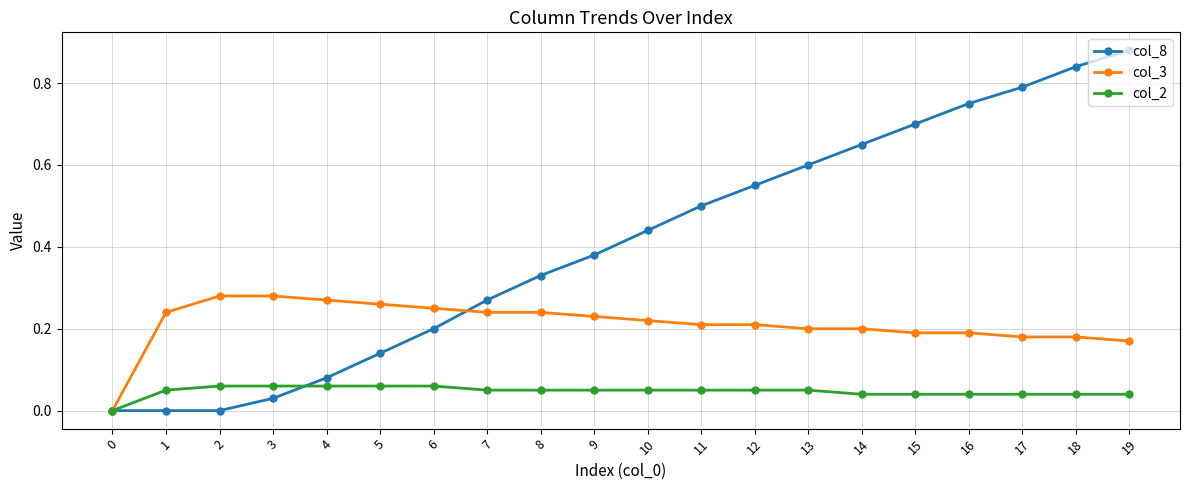

List the series in order of their overall mean, highest first.

col_8, col_3, col_2